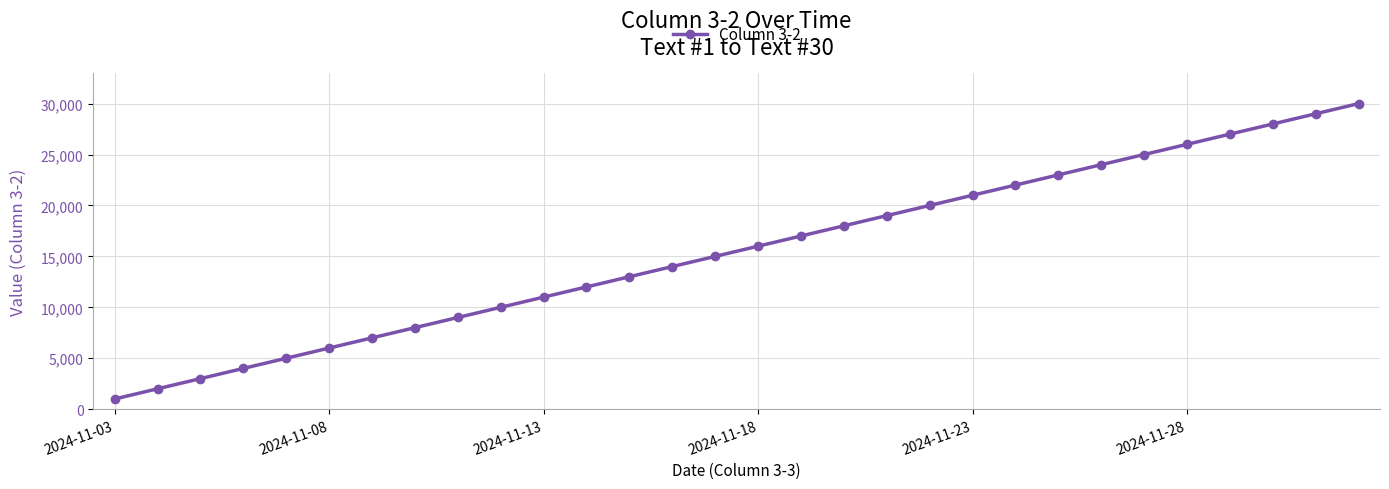

How many data points are less than 16000?

15